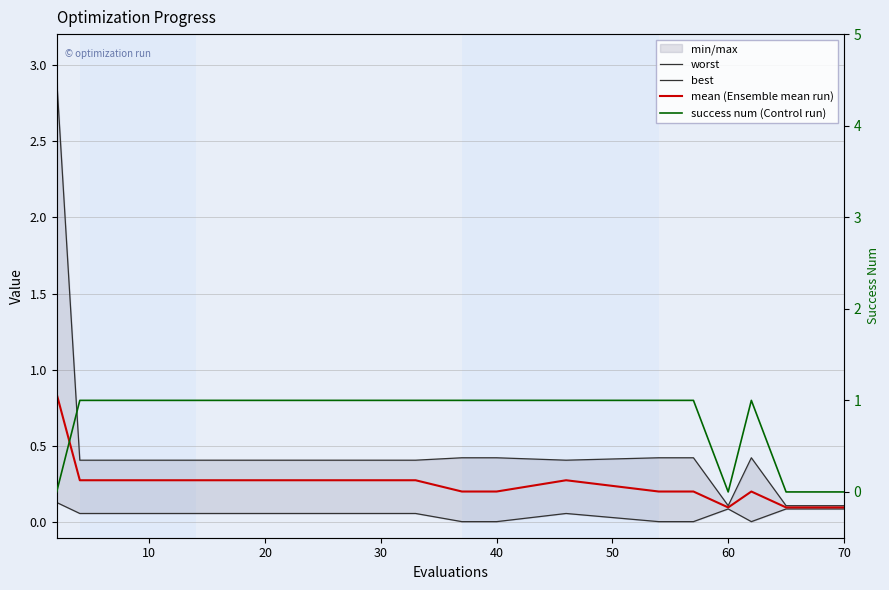

What is the difference between the maximum and second lowest values in the best series?

0.1